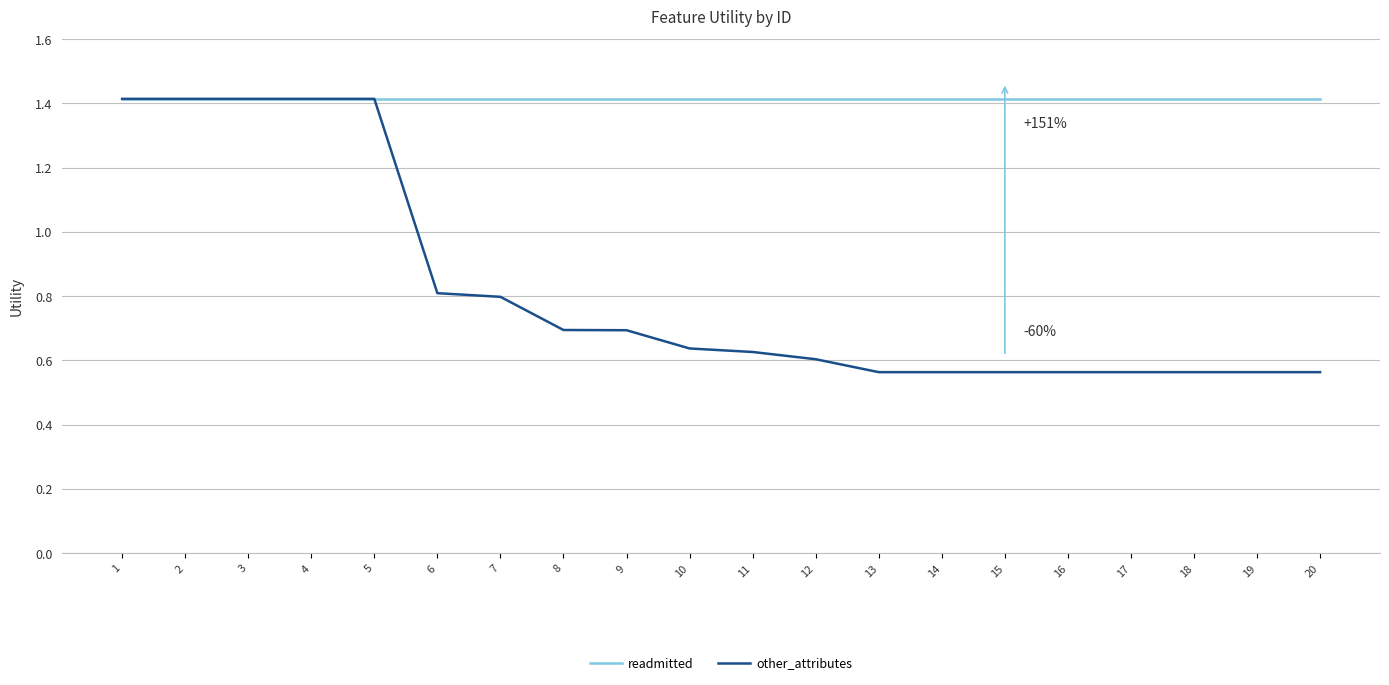

Which series has the widest spread of values?

other_attributes